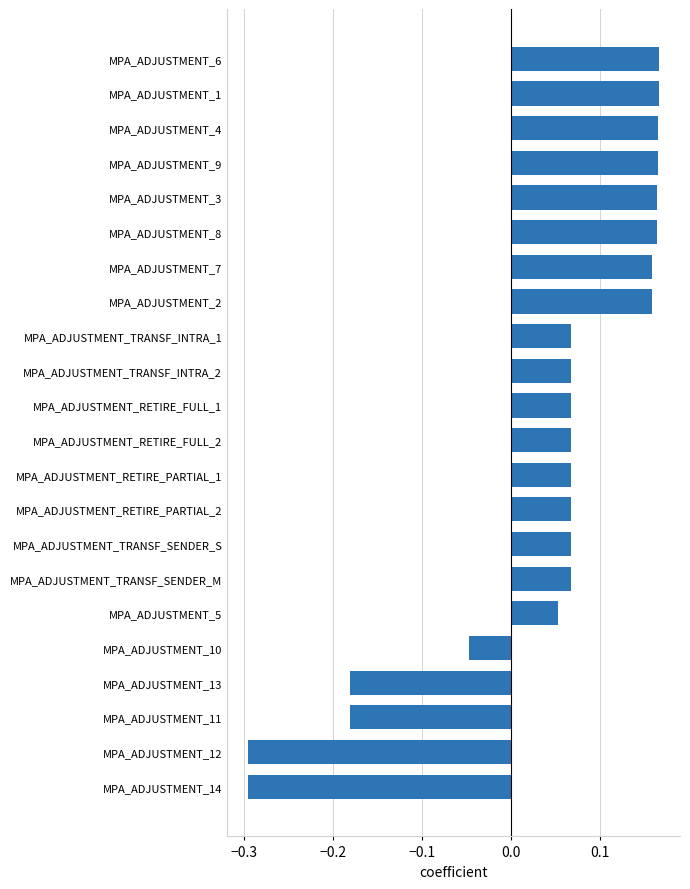

True or false: the data shows -0.3 at MPA_ADJUSTMENT_14.

True